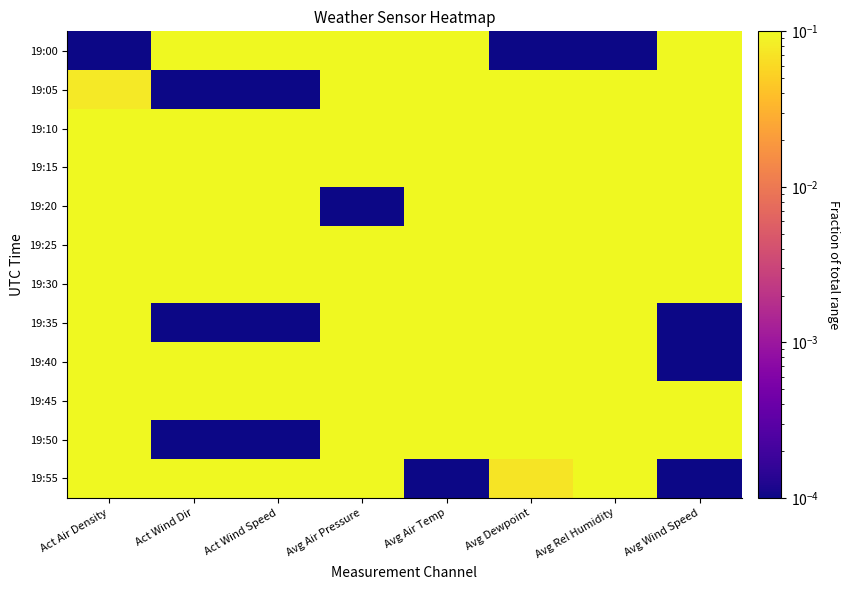

Reading left to right, transcribe all the data shown in this chart.

19:00: Act Air Density=0.0	Act Wind Dir=1.0	Act Wind Speed=0.3	Avg Air Pressure=0.4	Avg Air Temp=1.0	Avg Dewpoint=0.0	Avg Rel Humidity=0.0	Avg Wind Speed=0.9
19:05: Act Air Density=0.1	Act Wind Dir=0.0	Act Wind Speed=0.0	Avg Air Pressure=0.4	Avg Air Temp=0.9	Avg Dewpoint=0.3	Avg Rel Humidity=0.2	Avg Wind Speed=0.8
19:10: Act Air Density=0.1	Act Wind Dir=0.7	Act Wind Speed=1.0	Avg Air Pressure=0.1	Avg Air Temp=0.8	Avg Dewpoint=0.6	Avg Rel Humidity=0.4	Avg Wind Speed=0.9
19:15: Act Air Density=0.2	Act Wind Dir=0.9	Act Wind Speed=0.3	Avg Air Pressure=0.1	Avg Air Temp=0.7	Avg Dewpoint=0.8	Avg Rel Humidity=0.6	Avg Wind Speed=0.6
19:20: Act Air Density=0.3	Act Wind Dir=0.9	Act Wind Speed=0.3	Avg Air Pressure=0.0	Avg Air Temp=0.6	Avg Dewpoint=0.9	Avg Rel Humidity=0.7	Avg Wind Speed=0.7
19:25: Act Air Density=0.3	Act Wind Dir=0.9	Act Wind Speed=0.3	Avg Air Pressure=0.4	Avg Air Temp=0.6	Avg Dewpoint=1.0	Avg Rel Humidity=0.9	Avg Wind Speed=1.0
19:30: Act Air Density=0.6	Act Wind Dir=1.0	Act Wind Speed=0.4	Avg Air Pressure=0.5	Avg Air Temp=0.5	Avg Dewpoint=0.7	Avg Rel Humidity=0.8	Avg Wind Speed=0.7
19:35: Act Air Density=0.6	Act Wind Dir=0.0	Act Wind Speed=0.0	Avg Air Pressure=0.6	Avg Air Temp=0.4	Avg Dewpoint=0.4	Avg Rel Humidity=0.8	Avg Wind Speed=0.0
19:40: Act Air Density=0.6	Act Wind Dir=0.7	Act Wind Speed=0.4	Avg Air Pressure=0.5	Avg Air Temp=0.3	Avg Dewpoint=0.6	Avg Rel Humidity=0.9	Avg Wind Speed=0.0
19:45: Act Air Density=0.6	Act Wind Dir=0.9	Act Wind Speed=0.4	Avg Air Pressure=0.8	Avg Air Temp=0.3	Avg Dewpoint=0.6	Avg Rel Humidity=1.0	Avg Wind Speed=0.8
19:50: Act Air Density=0.8	Act Wind Dir=0.0	Act Wind Speed=0.0	Avg Air Pressure=0.9	Avg Air Temp=0.2	Avg Dewpoint=0.5	Avg Rel Humidity=1.0	Avg Wind Speed=0.9
19:55: Act Air Density=1.0	Act Wind Dir=0.8	Act Wind Speed=0.4	Avg Air Pressure=1.0	Avg Air Temp=0.0	Avg Dewpoint=0.1	Avg Rel Humidity=1.0	Avg Wind Speed=0.0